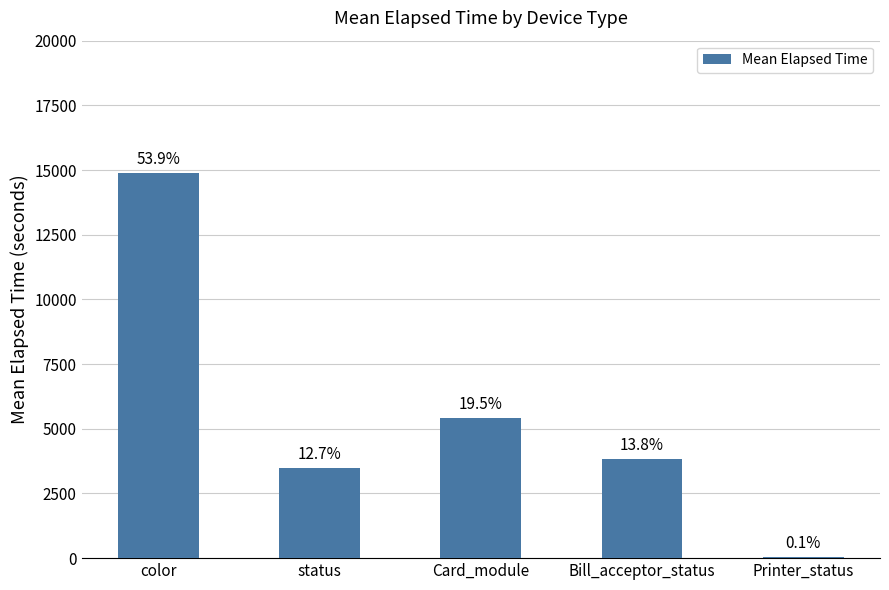

How many distinct data groups are displayed?

1